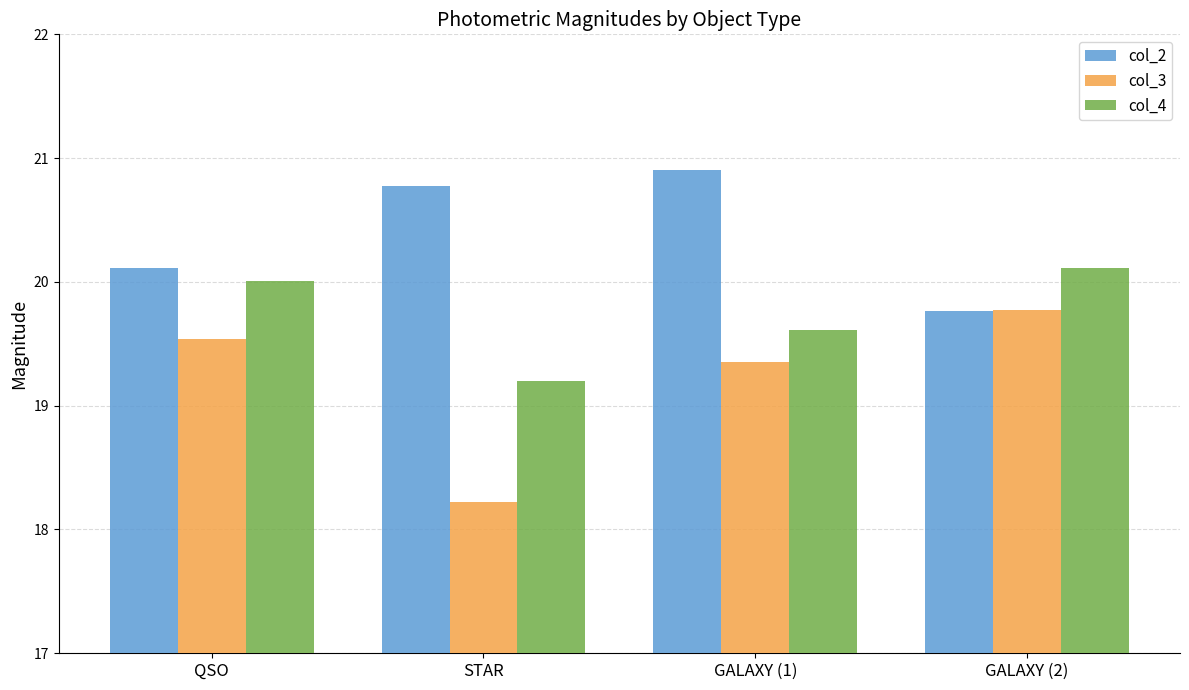

Reading left to right, transcribe all the data shown in this chart.

col_2: 20.1	20.8	20.9	19.8
col_3: 19.5	18.2	19.4	19.8
col_4: 20.0	19.2	19.6	20.1